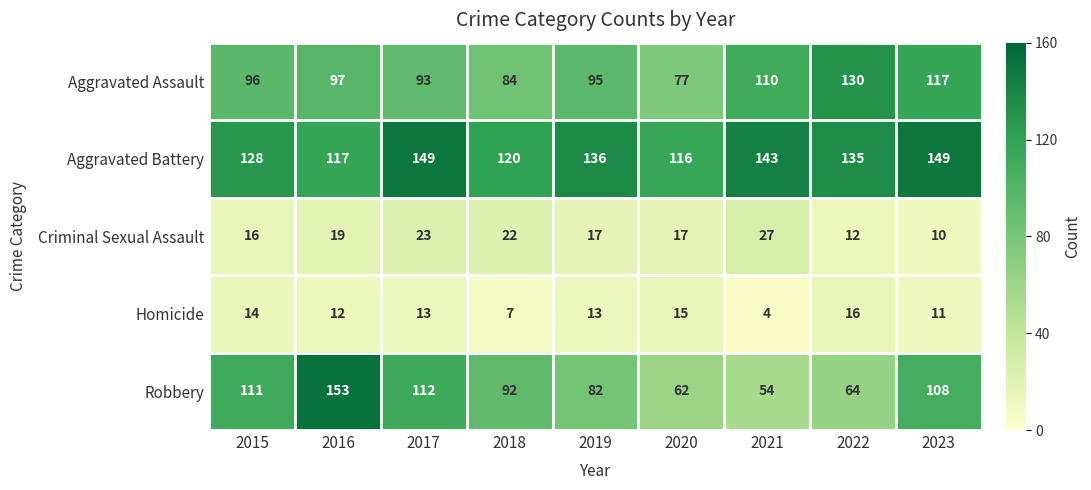

At which label does Robbery first exceed 92?

2015